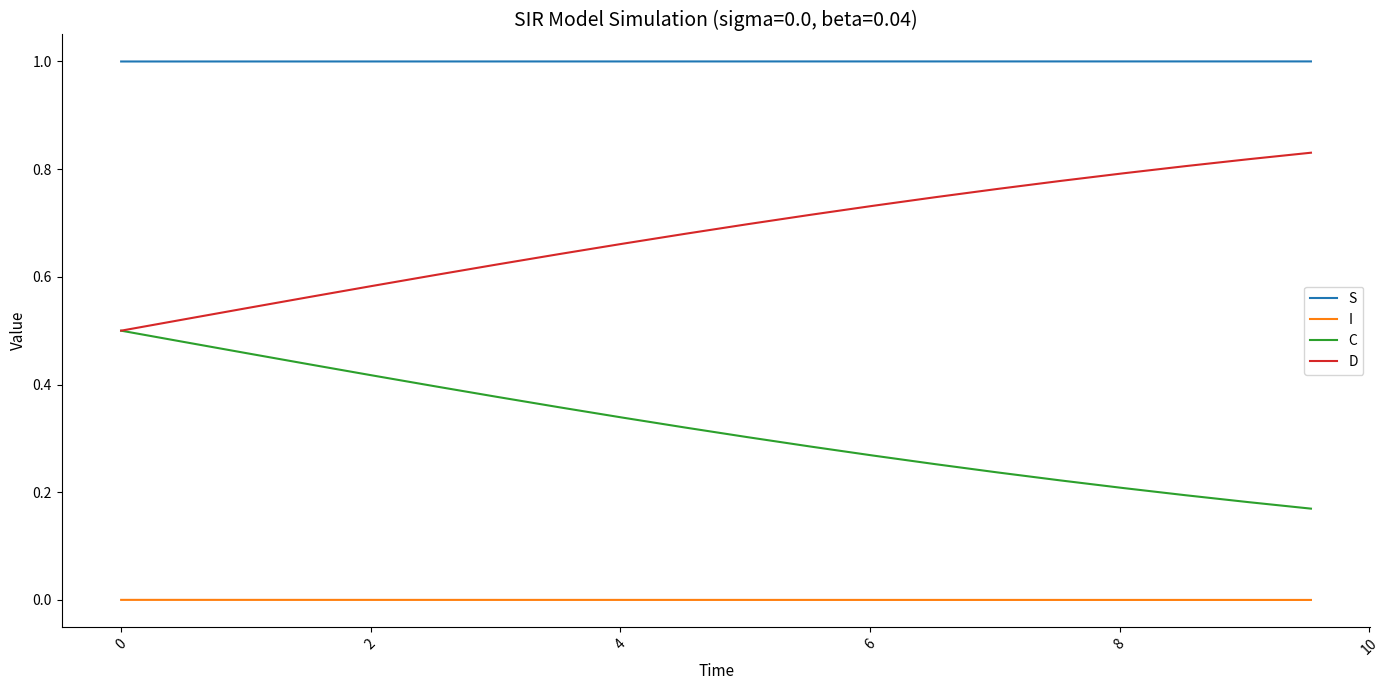

List the series in order of their overall mean, highest first.

S, D, C, I